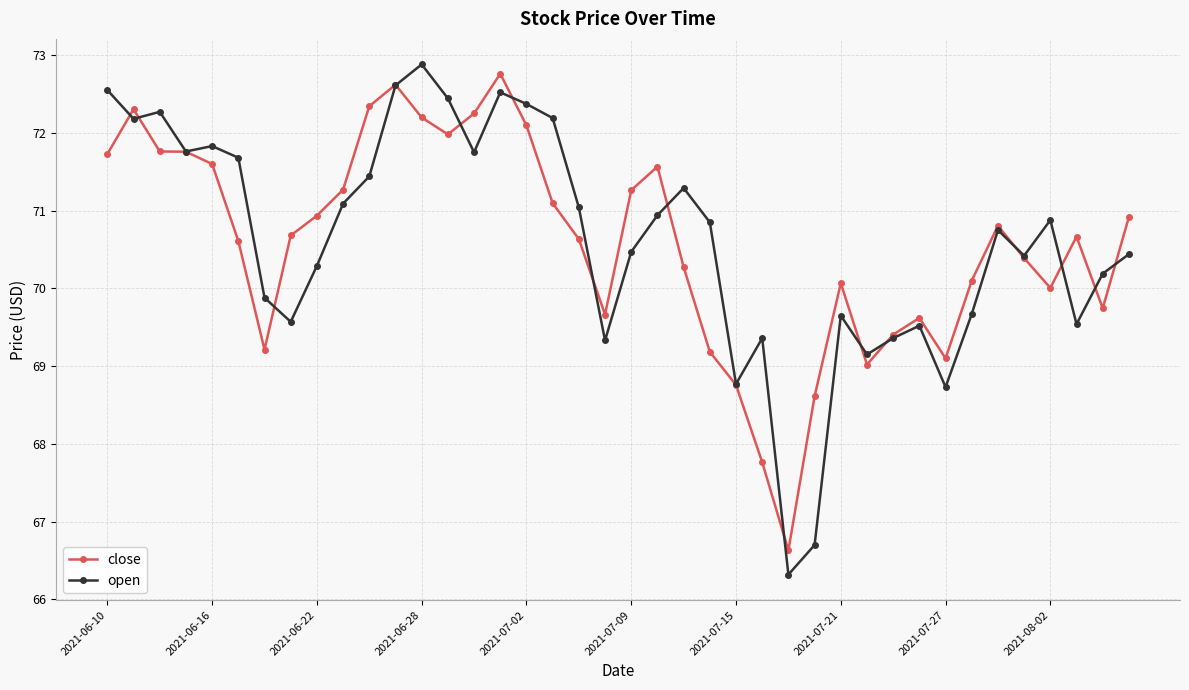

At how many categories does at least one series exceed 67?

39